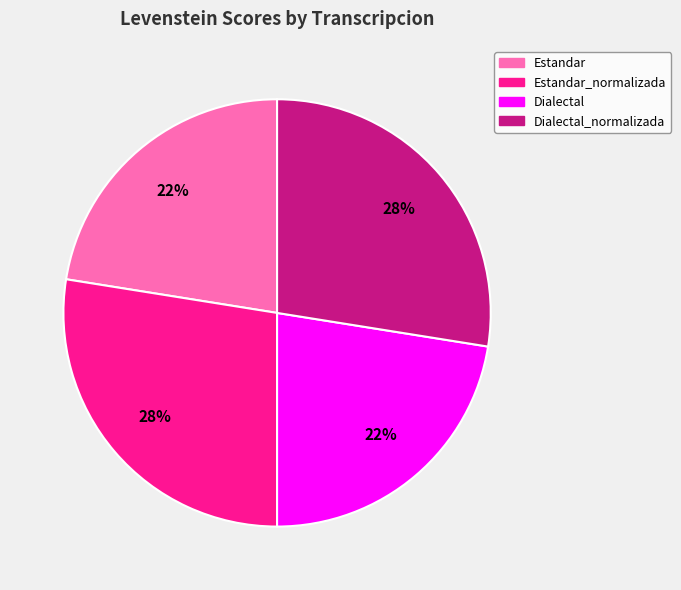

To the nearest percent, what is the average slice percentage?

25%